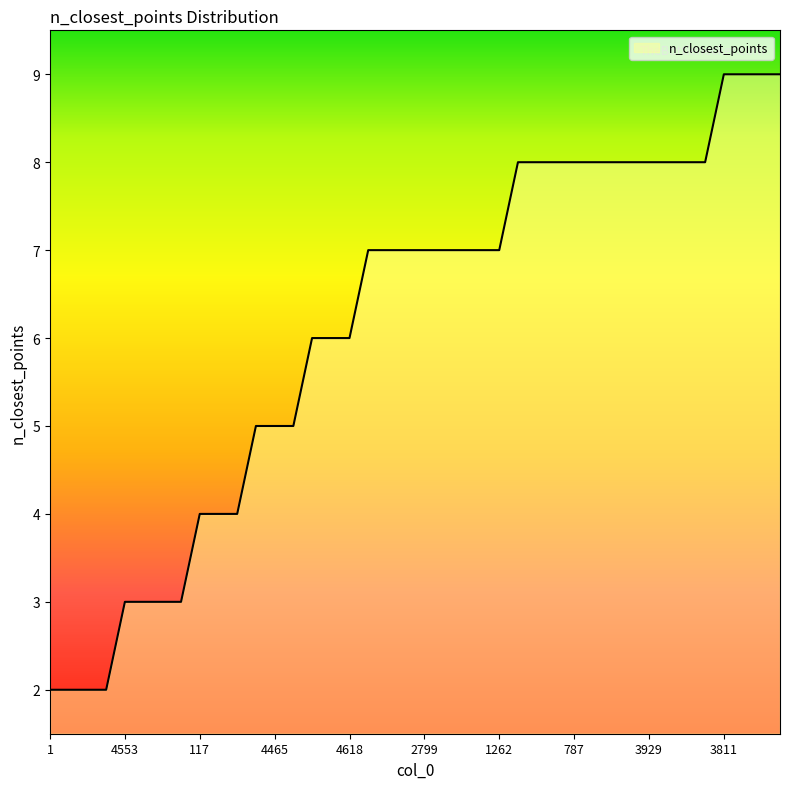

What is the maximum value shown in the chart?

9